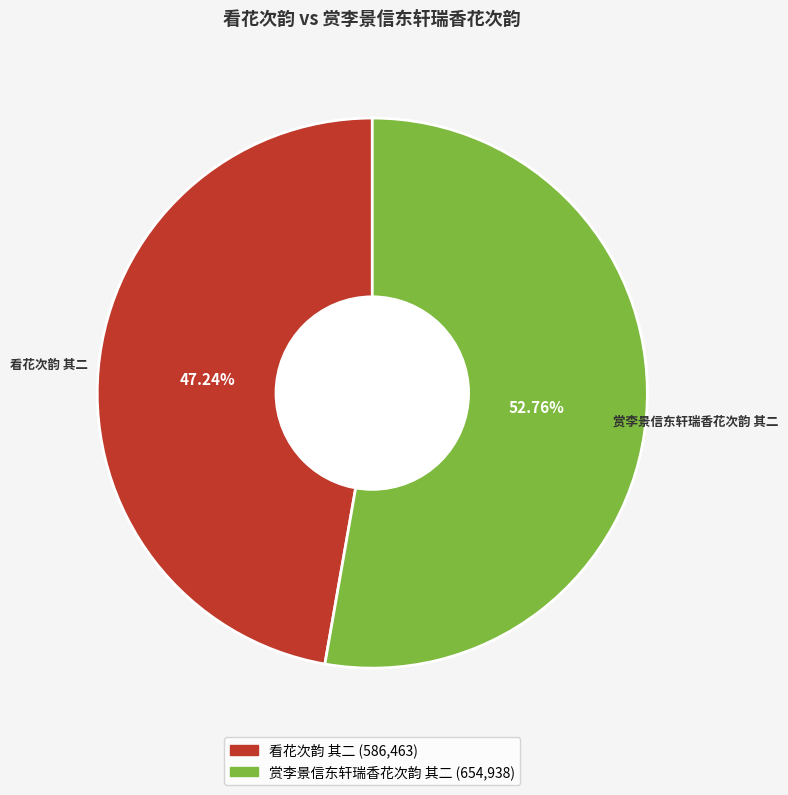

To the nearest percent, what portion does 看花次韵 其二 represent?

47%